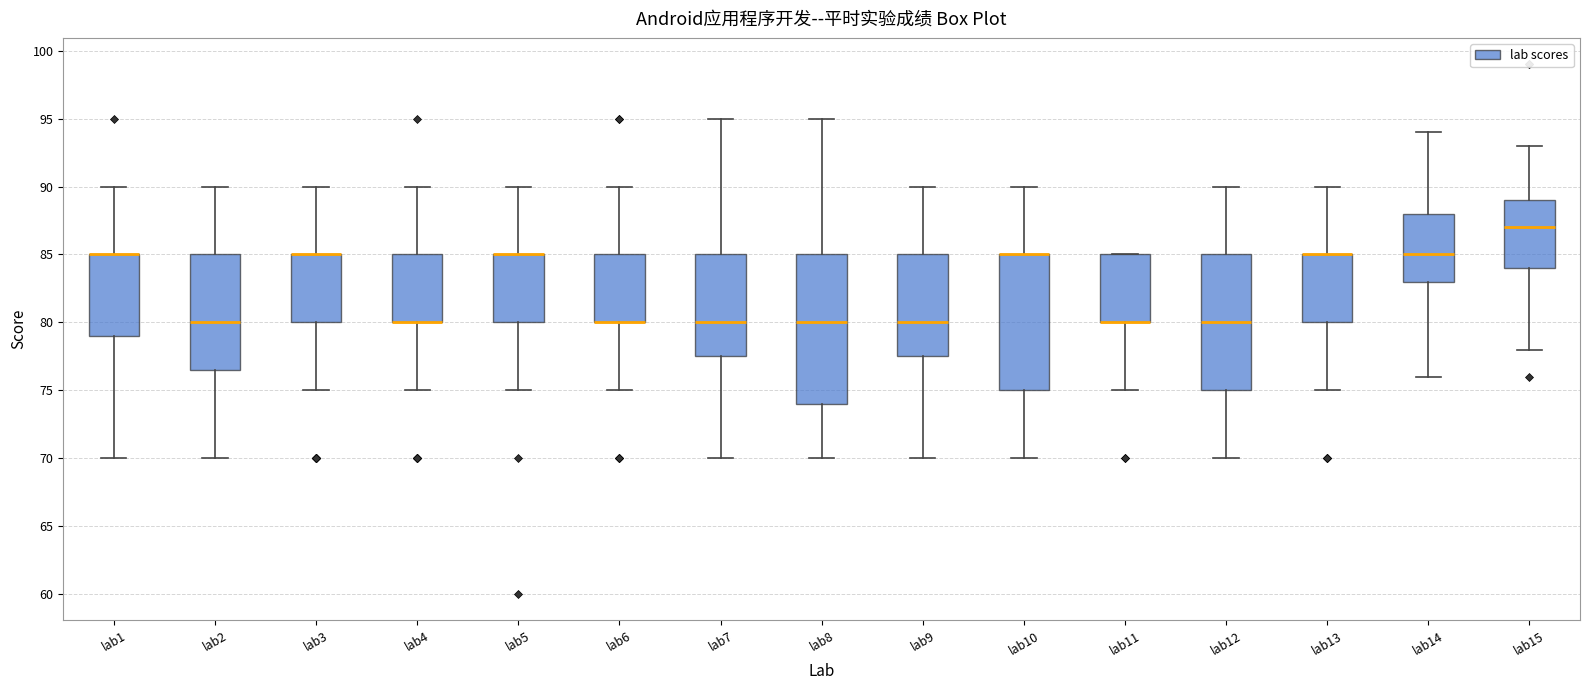

Comparing the boxes themselves (not the whiskers), which one is the tallest?

lab8